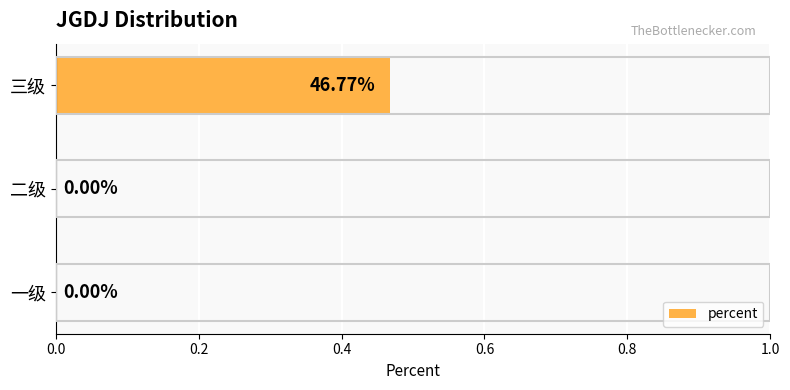

Between 一级 and 三级, which is larger?

三级